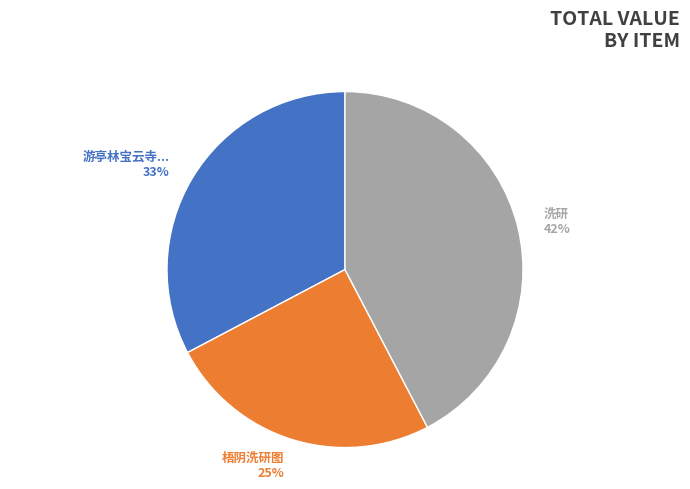

Is the sum of 梧阴洗研图 and 洗研 greater than half?

Yes